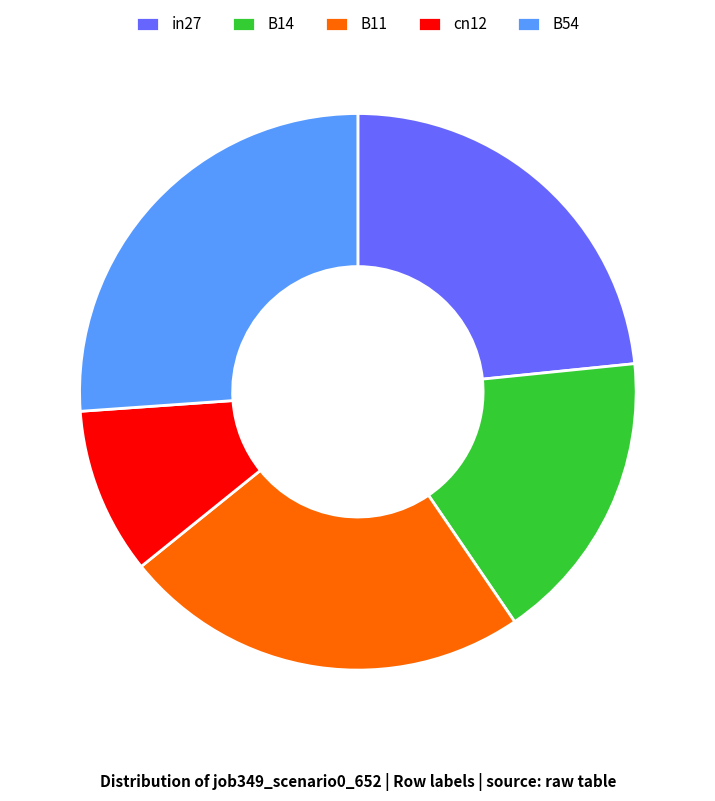

How many segments does this pie chart have?

5